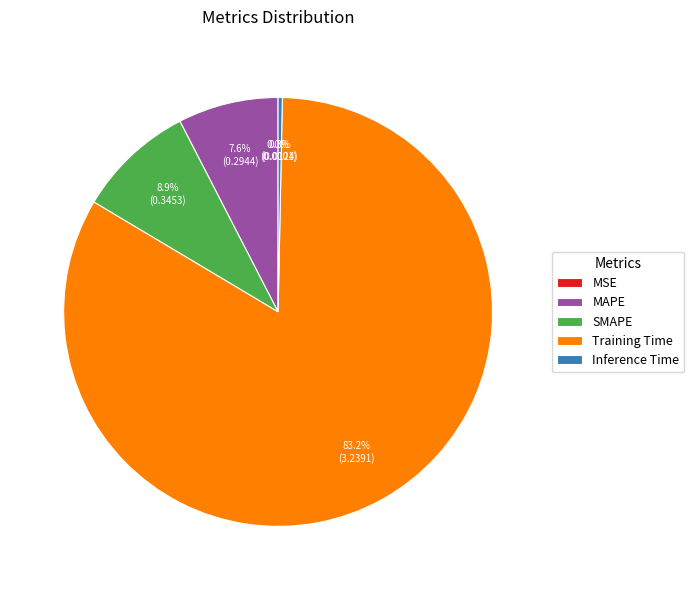

To the nearest percent, what portion does SMAPE represent?

9%